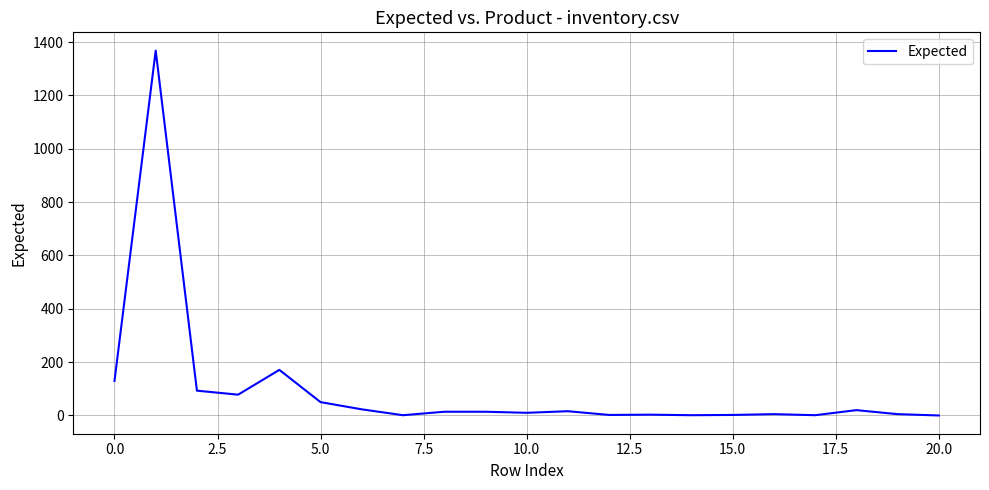

What is the difference between the maximum and minimum values?

1368.0